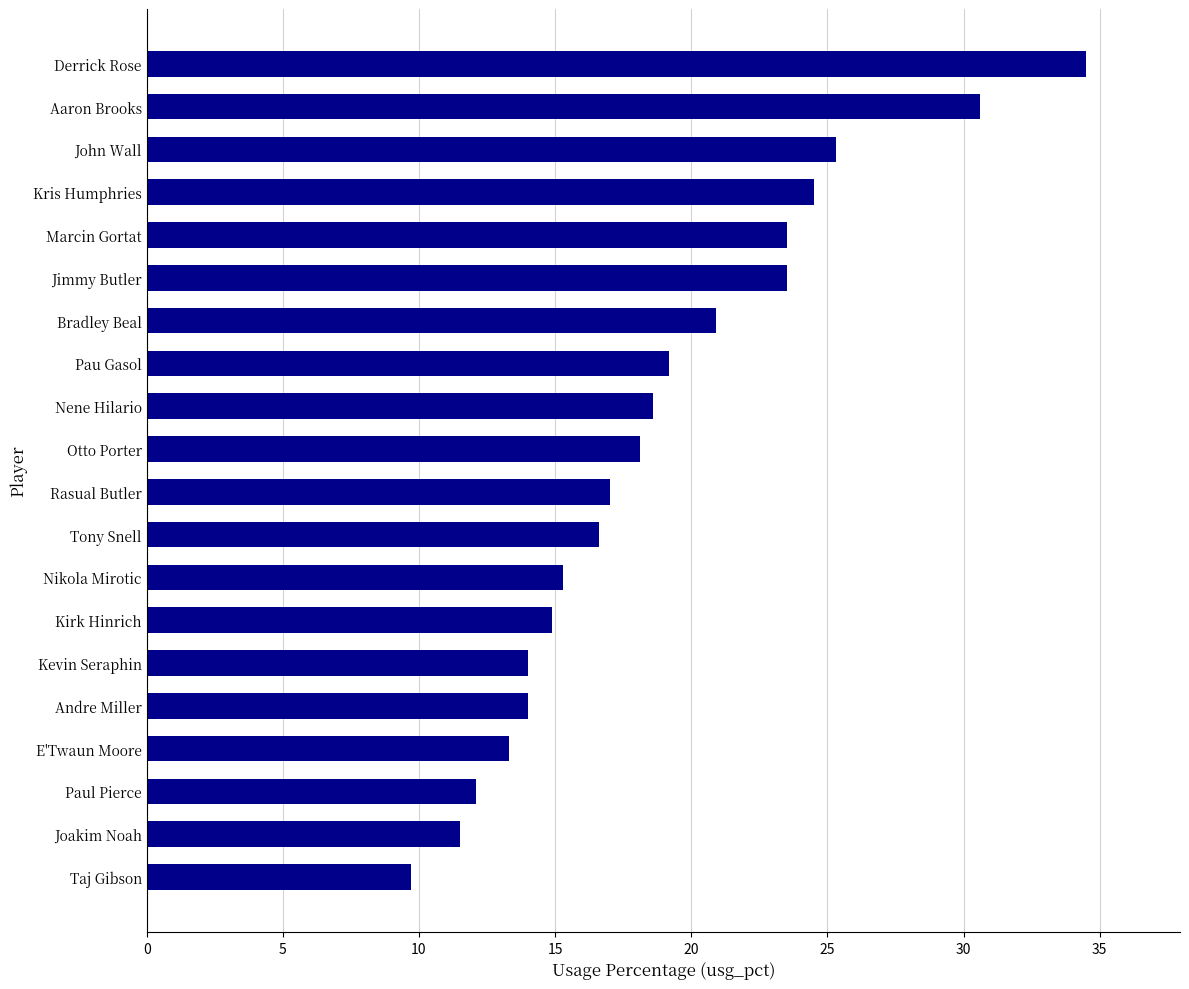

Approximately how many times larger is the value at Bradley Beal compared to Paul Pierce?

1.7